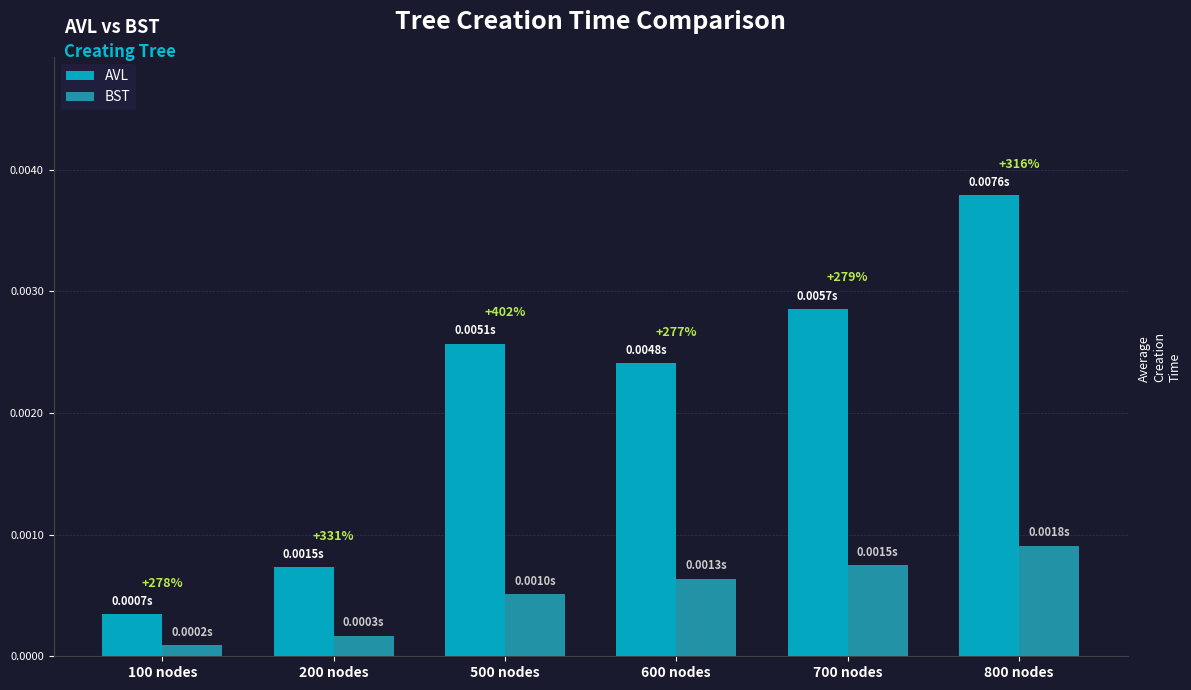

Does the chart contain any negative values?

No